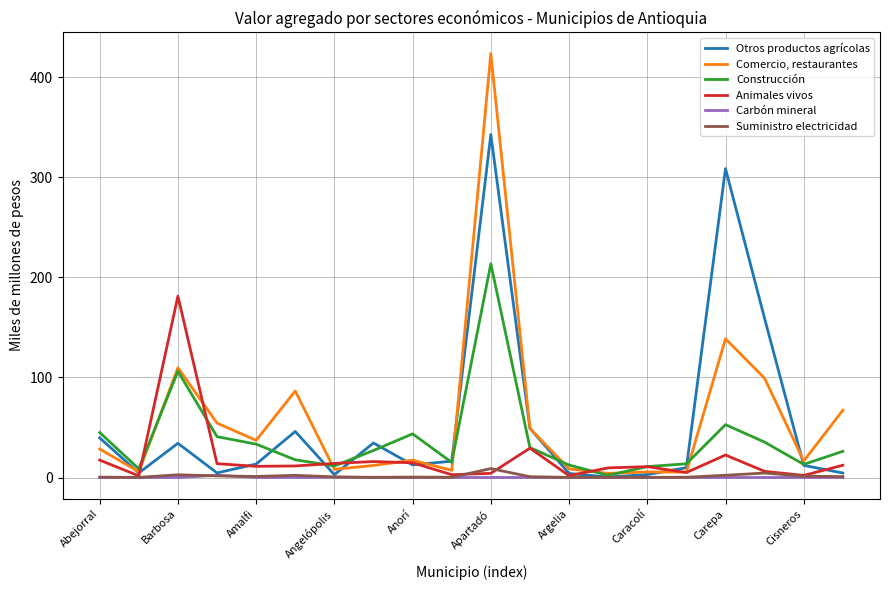

What are all the series names shown in the legend?

Otros productos agrícolas, Comercio, restaurantes, Construcción, Animales vivos, Carbón mineral, Suministro electricidad